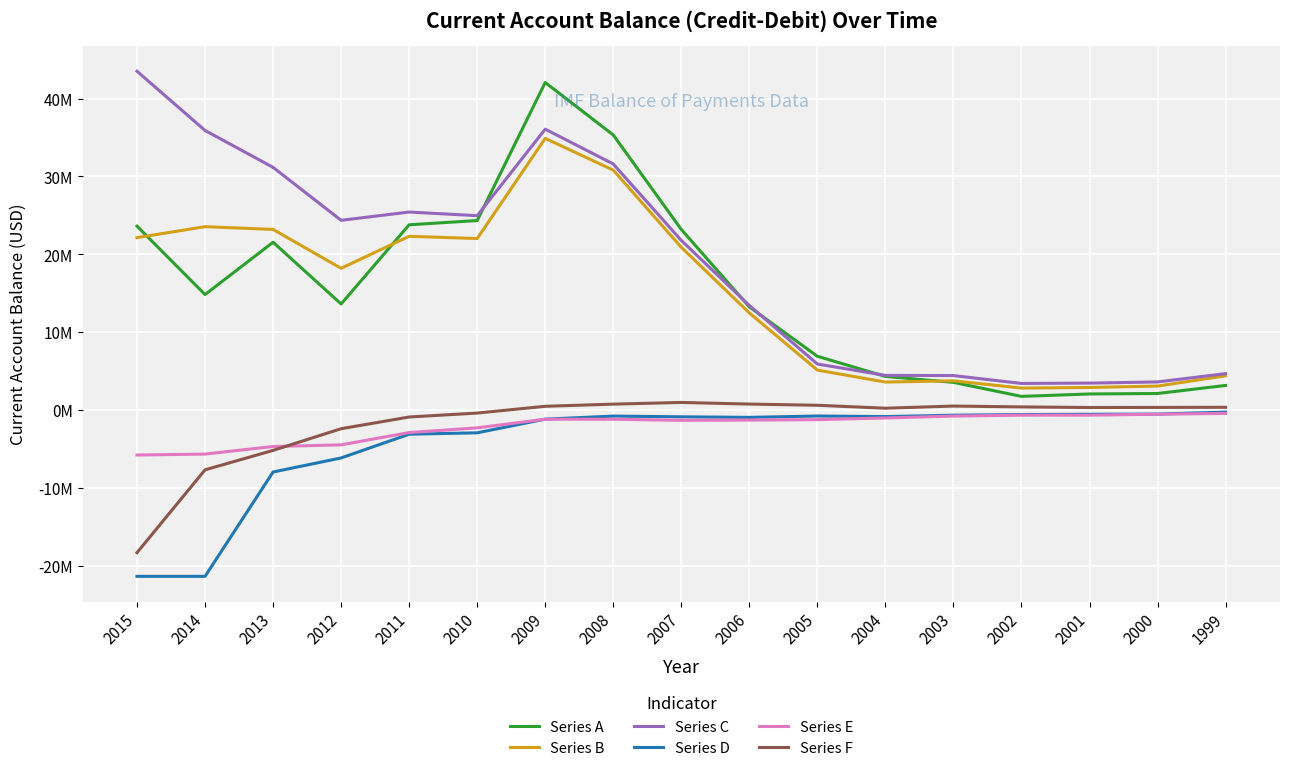

What are all the series names shown in the legend?

Series A, Series B, Series C, Series D, Series E, Series F